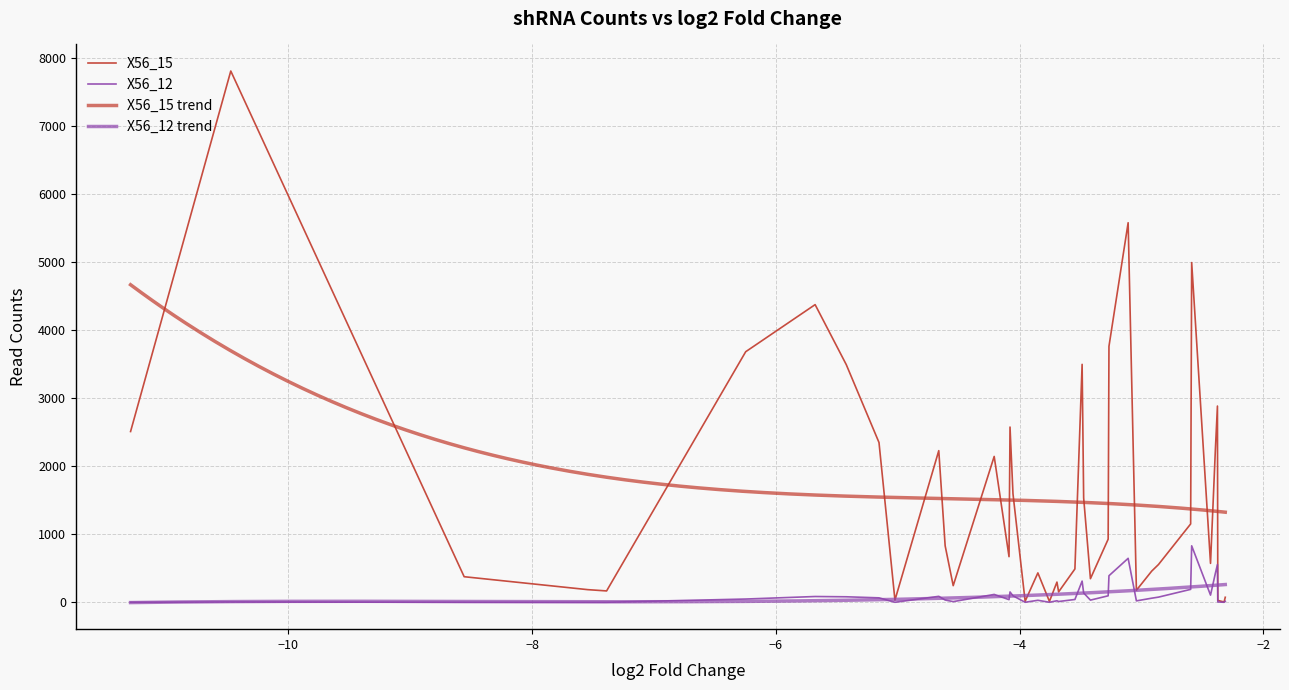

The value of X56_12 at Sin3b.4 is 94.5. True or false?

False